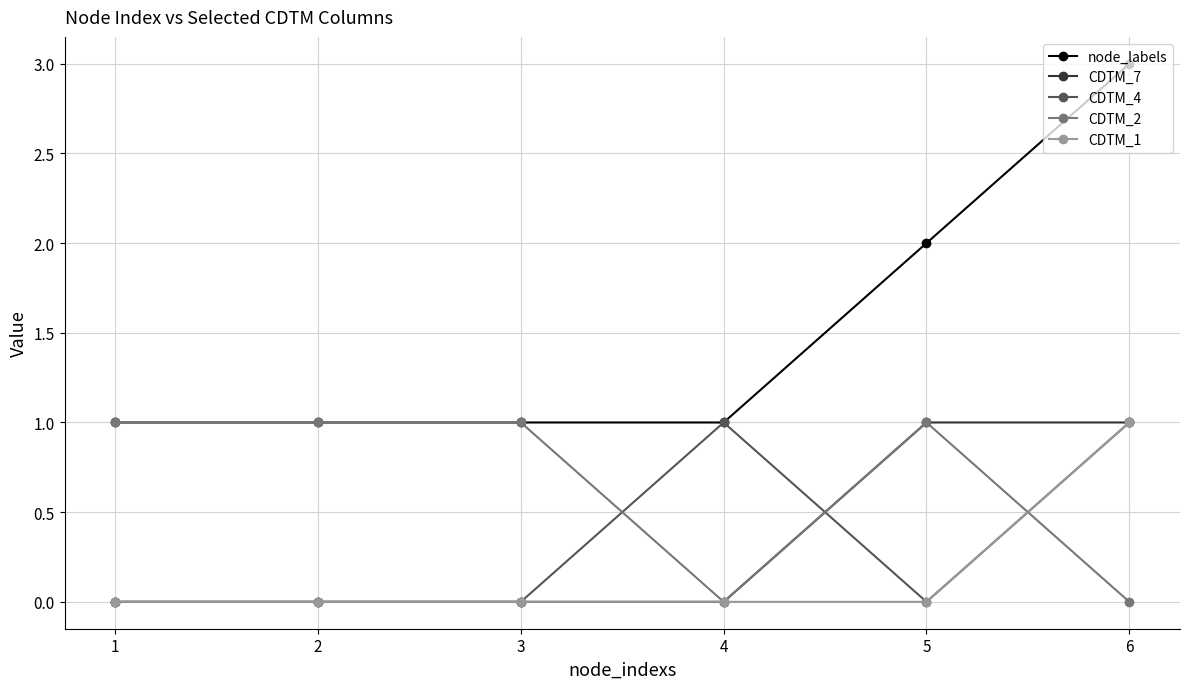

Reading right to left, list all the values displayed in this chart.

node_labels: 3	2	1	1	1	1
CDTM_7: 1	1	0	0	0	0
CDTM_4: 1	0	1	0	0	0
CDTM_2: 0	1	0	1	1	1
CDTM_1: 1	0	0	0	0	0